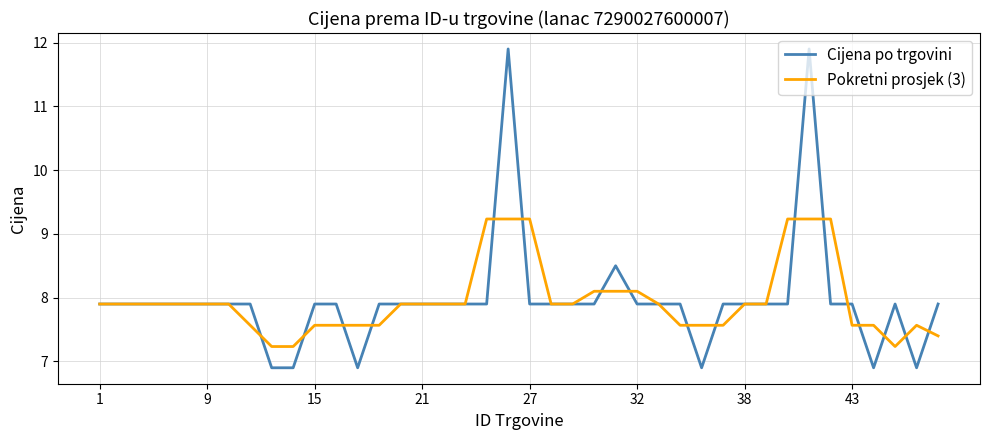

Which series has the widest spread of values?

Cijena po trgovini